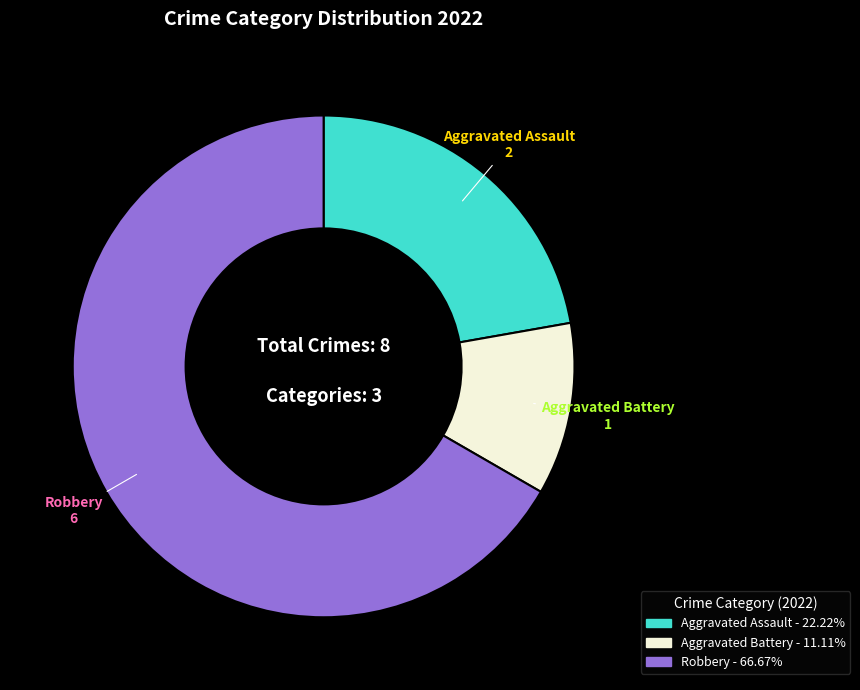

Approximately how many times larger is the value at Robbery compared to Aggravated Assault?

3.0